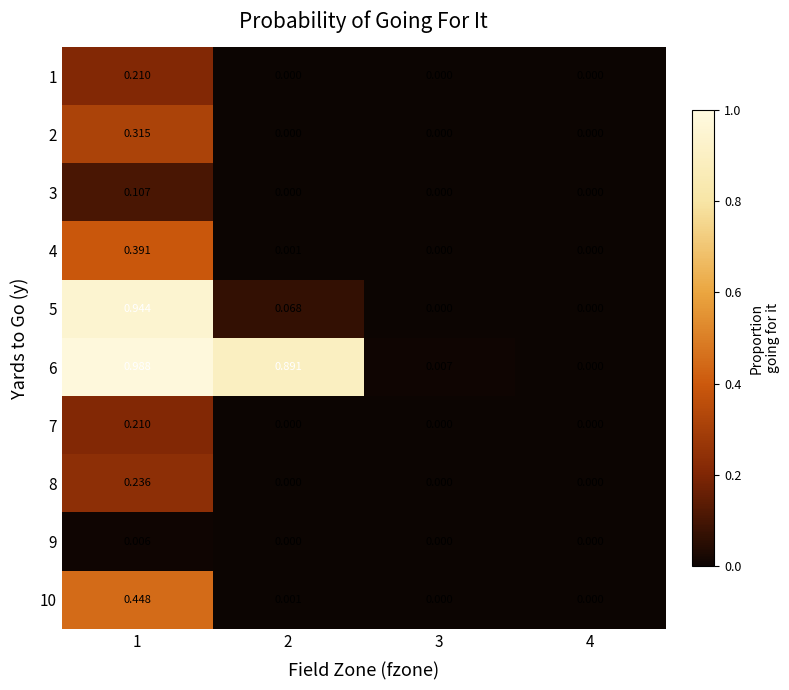

Is the value of 9 at 1 greater than the value of 1 at 4?

Yes